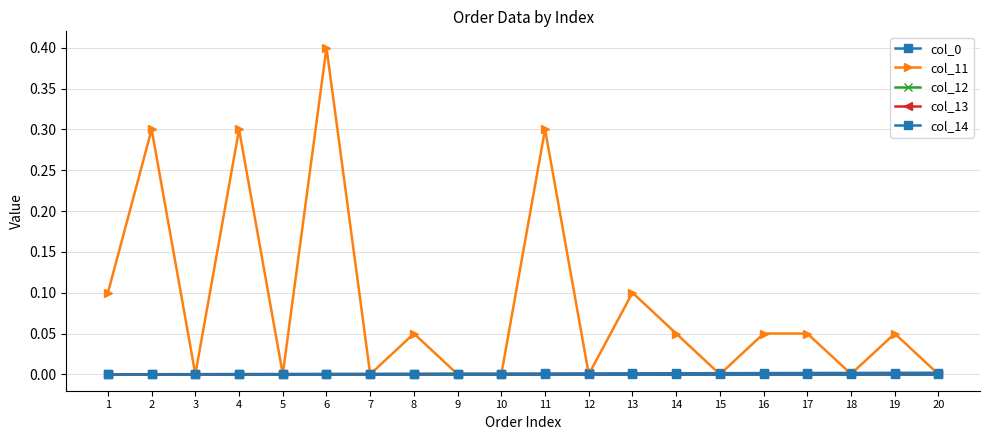

Does the chart have visible grid lines?

Yes